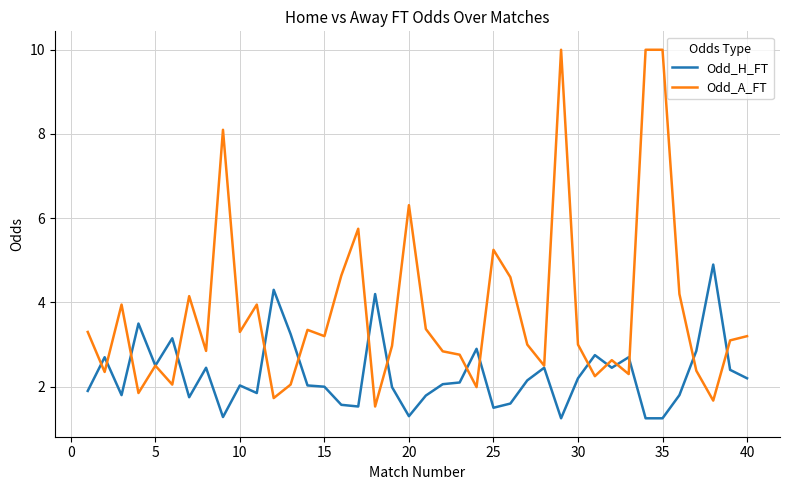

Which series has the largest total across all categories?

Odd_A_FT